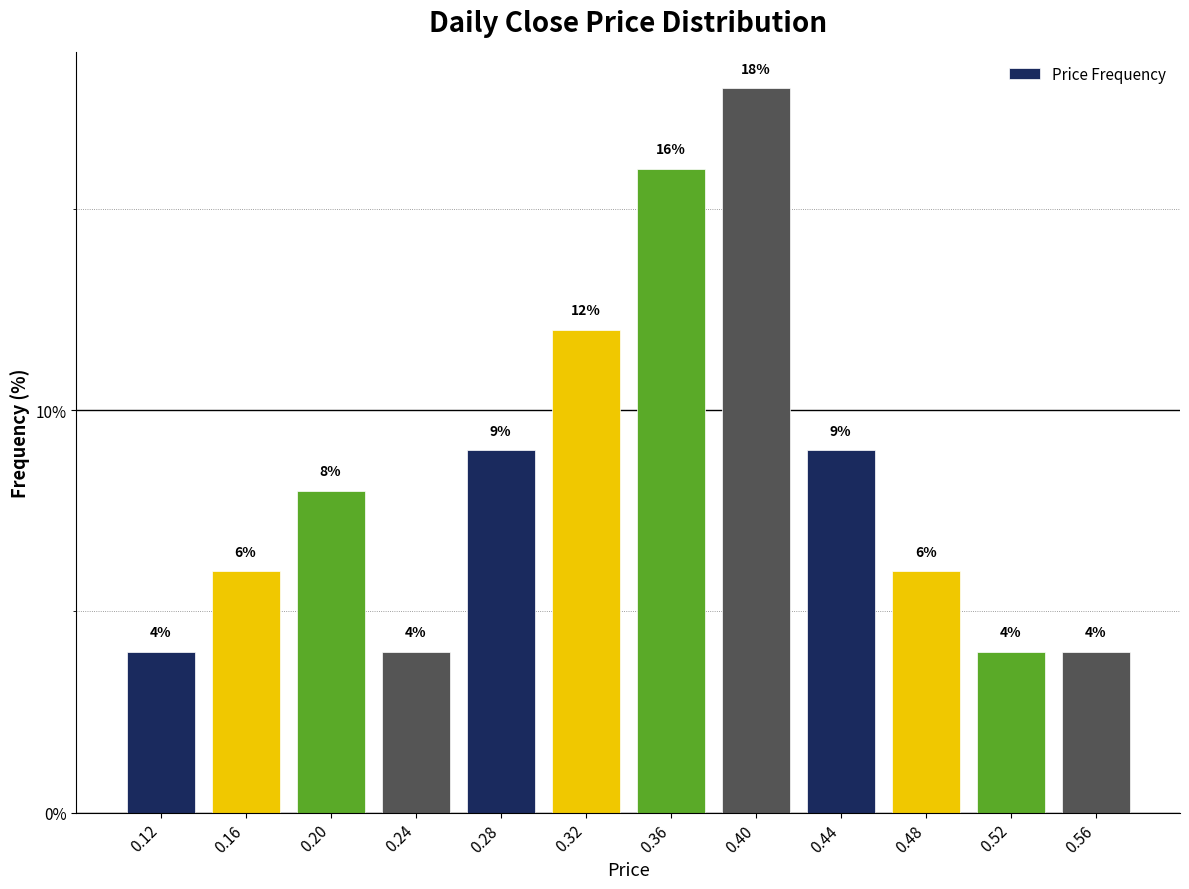

Reading left to right, list every bar in this chart as the range it spans on the x-axis followed by its height.

0.10 to 0.14: 4
0.14 to 0.18: 6
0.18 to 0.22: 8
0.22 to 0.26: 4
0.26 to 0.30: 9
0.30 to 0.34: 12
0.34 to 0.38: 16
0.38 to 0.42: 18
0.42 to 0.46: 9
0.46 to 0.50: 6
0.50 to 0.54: 4
0.54 to 0.58: 4